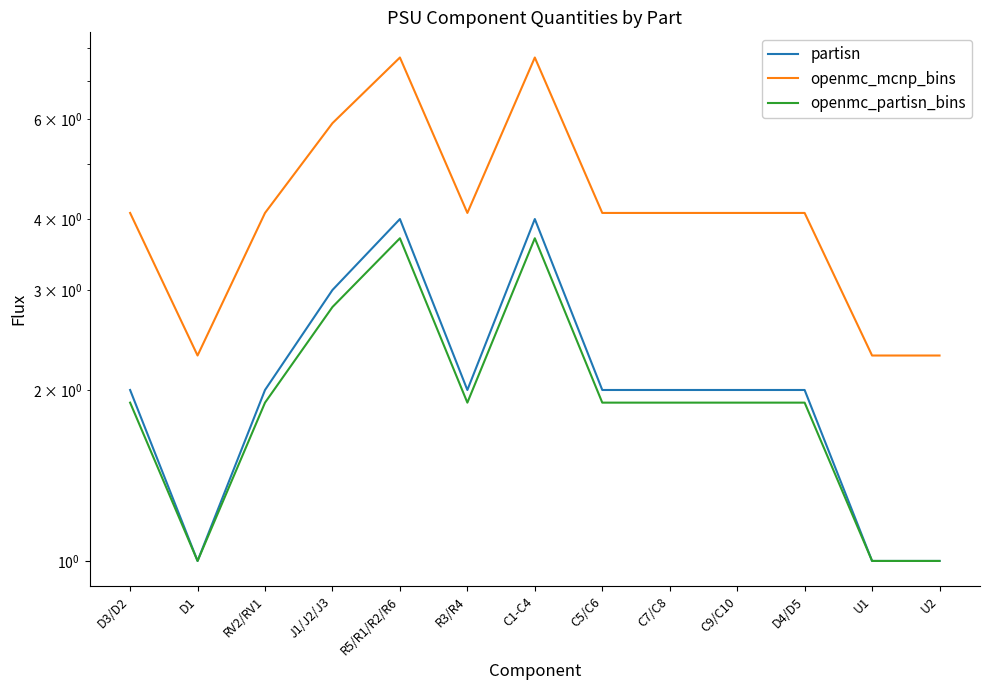

Does the chart display data point markers on the line(s)?

No